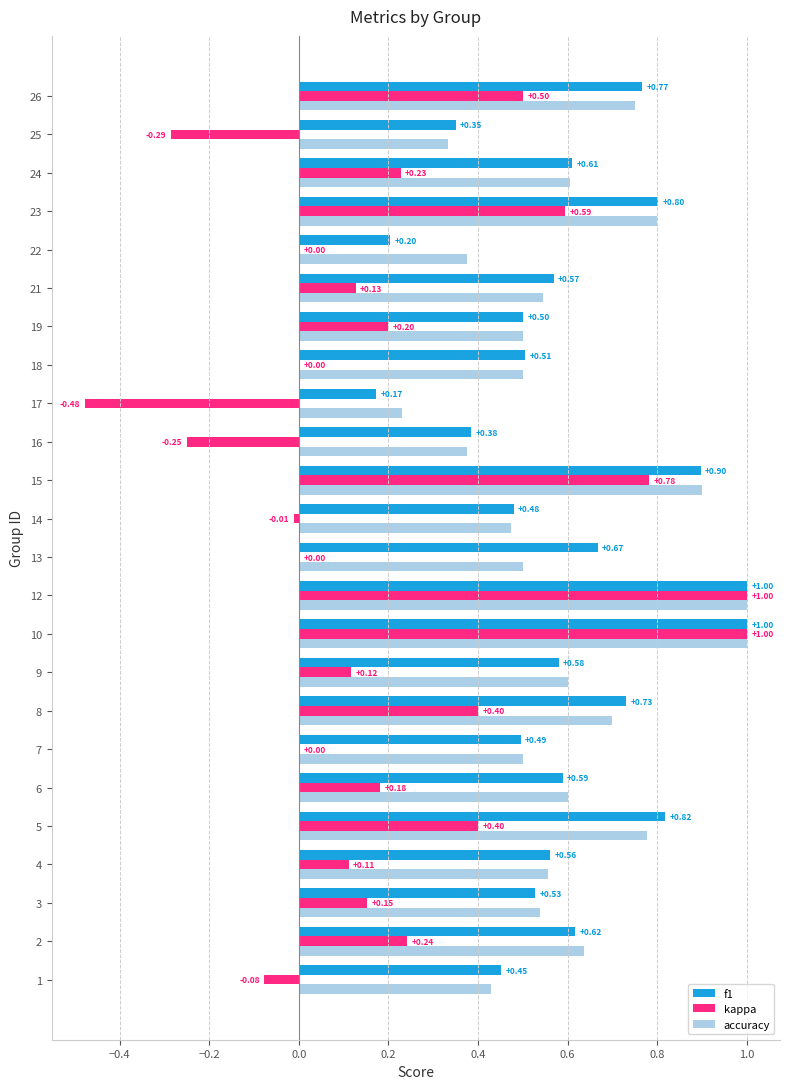

How many categories are shown in the chart?

24